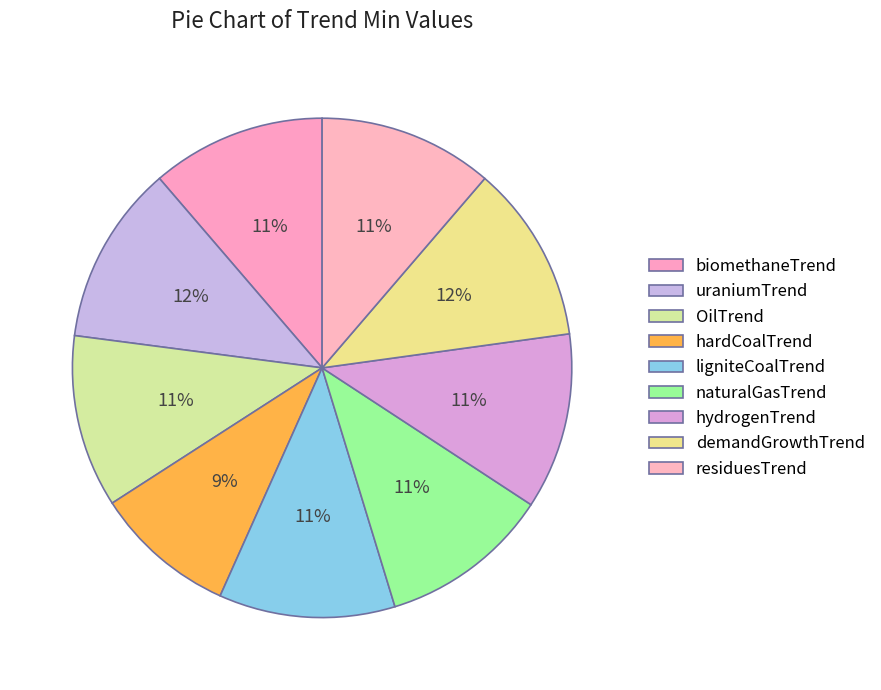

The hardCoalTrend slice represents 18% of the pie. True or false?

False